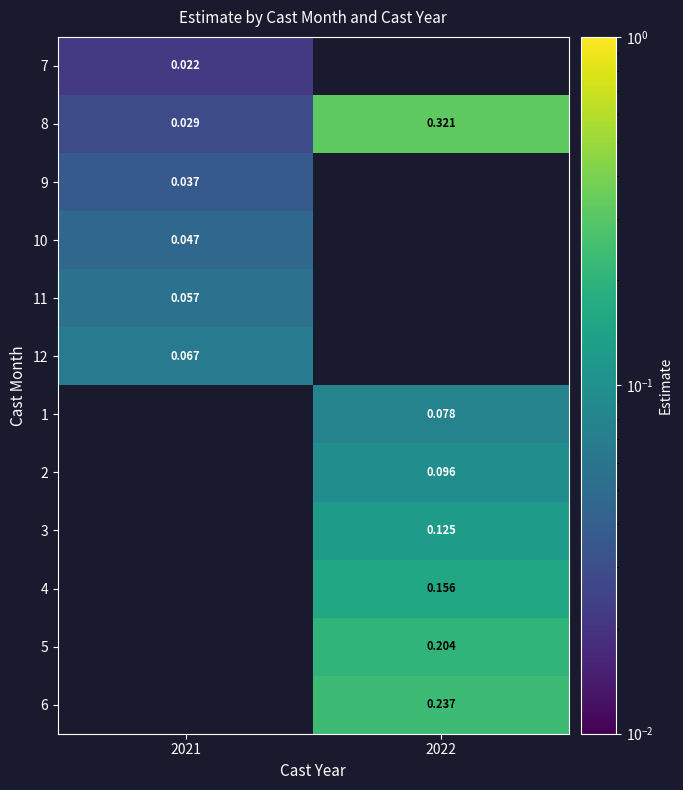

Is the value of 9 at 2021 greater than the value of 12 at 2021?

No